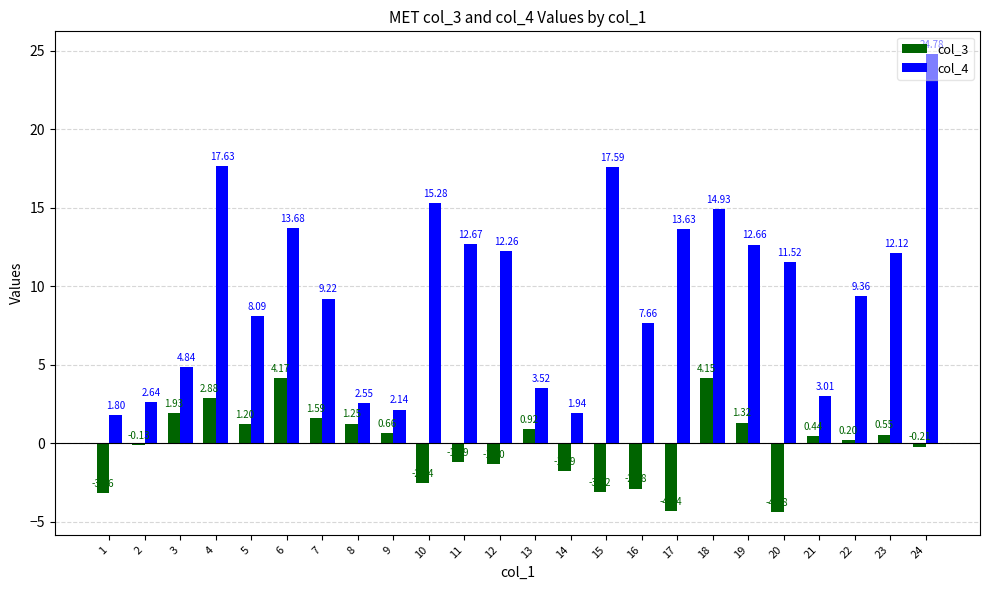

What is the total value across all series at 24?

24.6